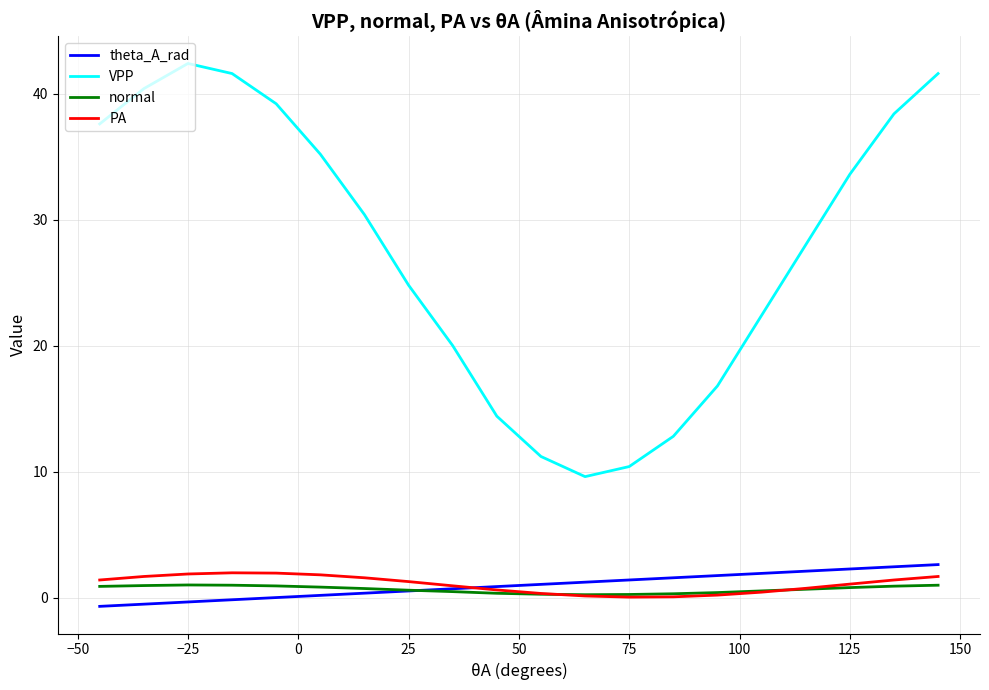

How many categories are shown in the chart?

20